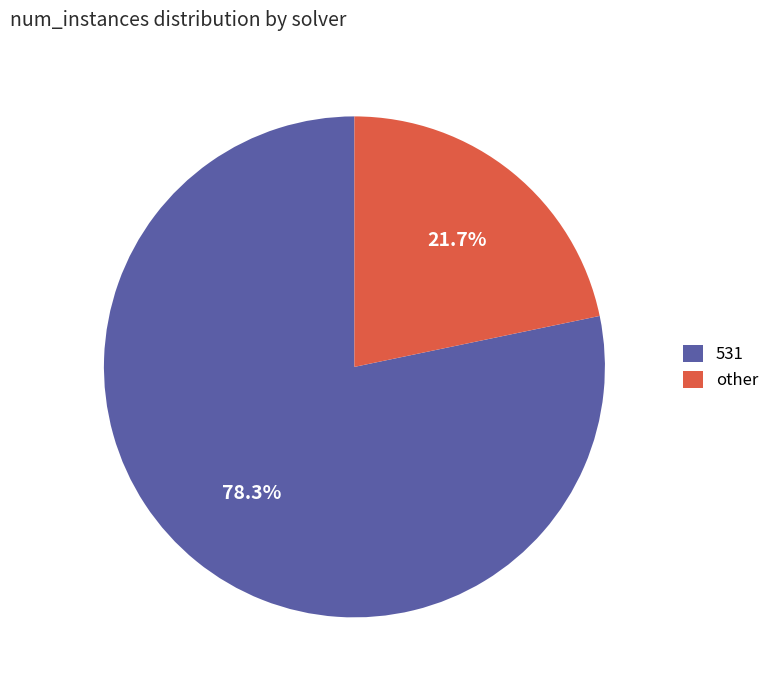

Which has a higher value, 531 or other?

531